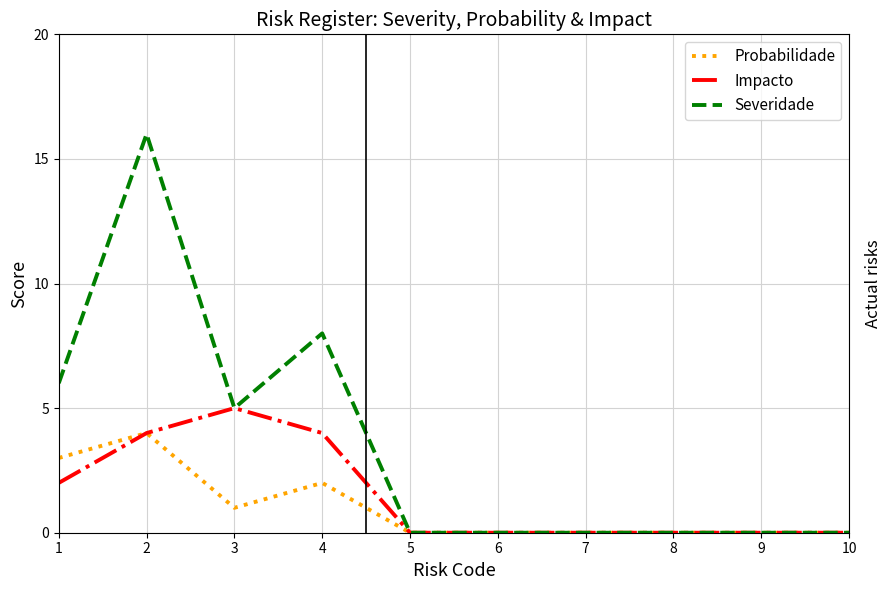

Rank the series by their maximum value, from lowest to highest.

Probabilidade, Impacto, Severidade